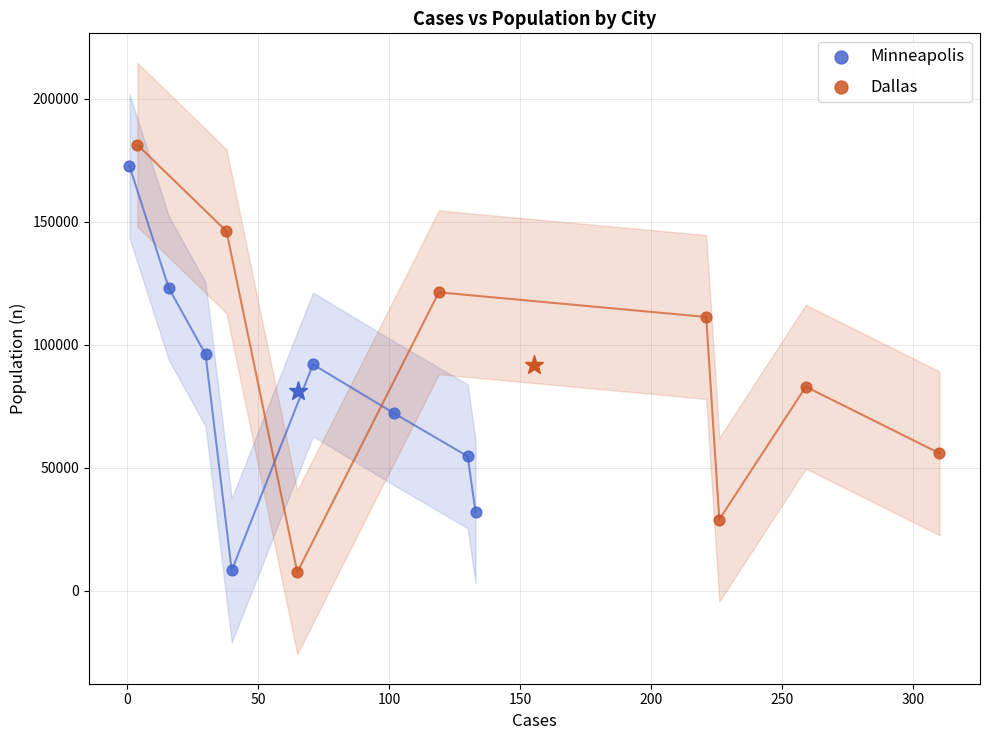

Which series has the widest spread of Y values?

Dallas